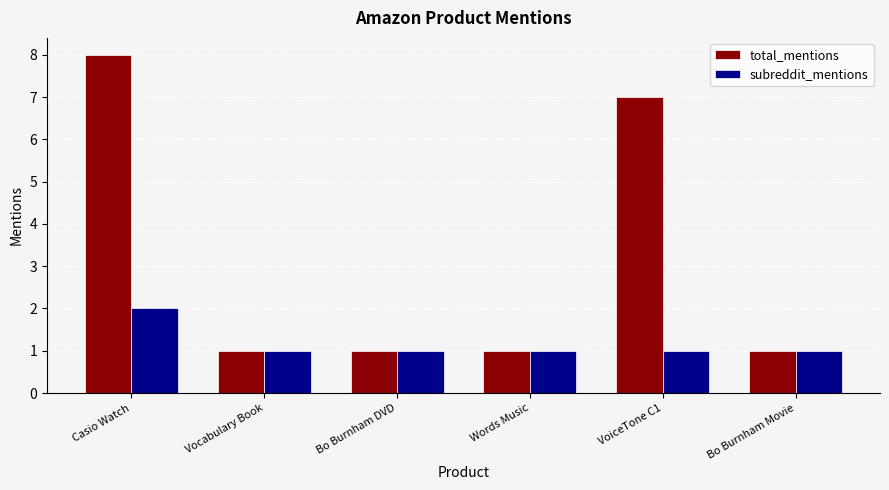

Which series has the largest range (max minus min)?

total_mentions